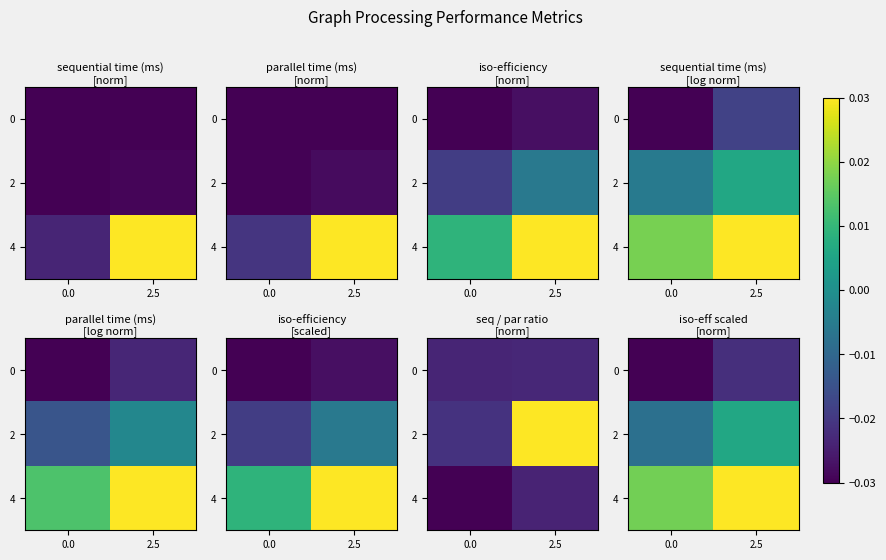

Rank the categories by 4 value from lowest to highest.

0.0, 2.5